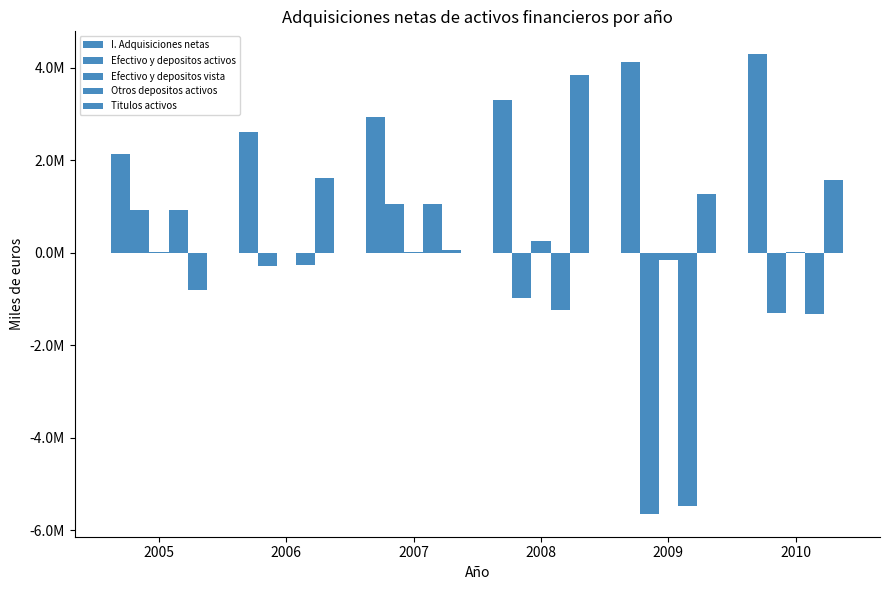

Are the bars grouped side by side (vs. stacked)?

Yes